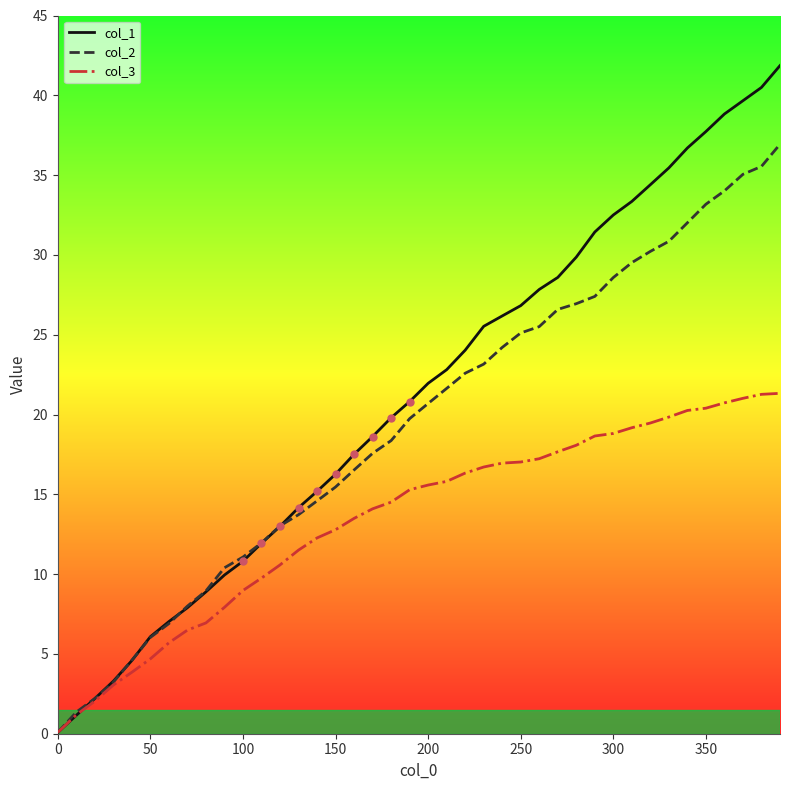

What is the highest value of the col_3 series?

21.3